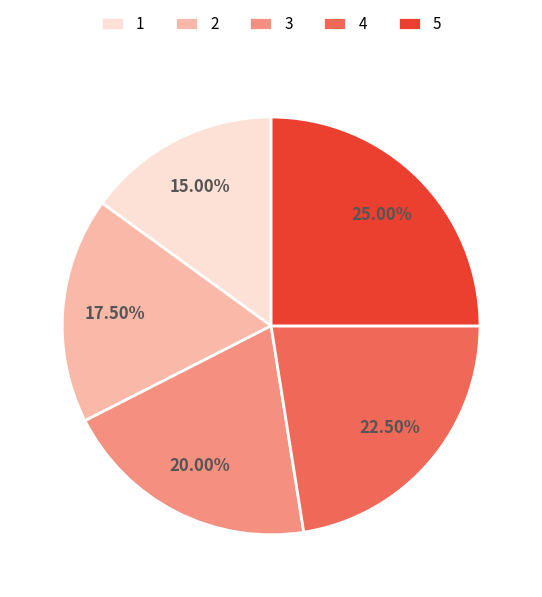

Count the number of slices in the pie.

5